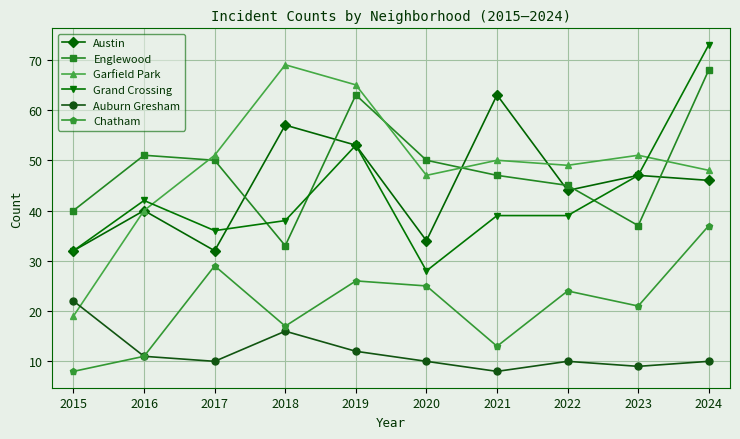

Which series has the widest spread of values?

Garfield Park